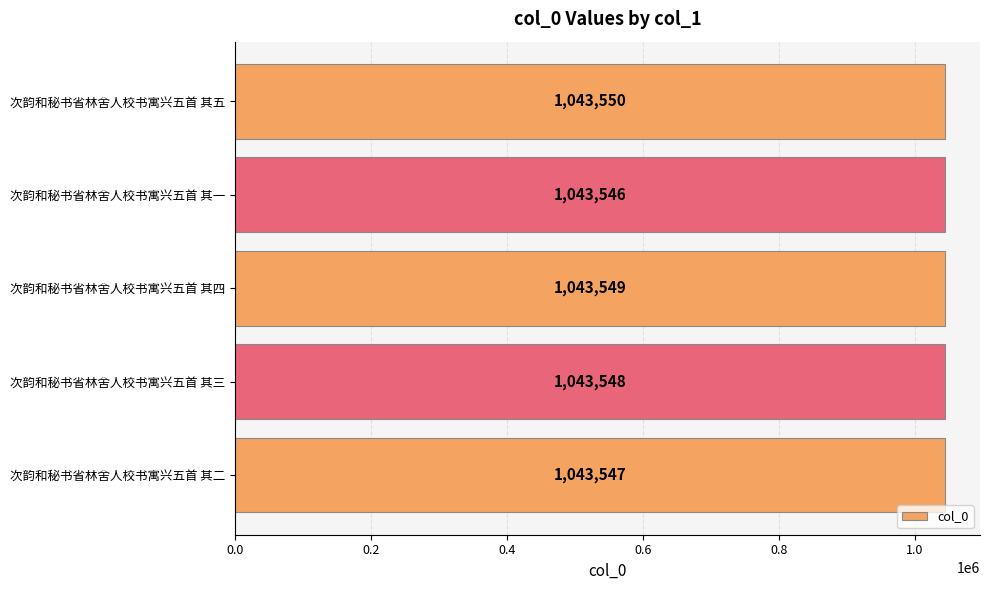

What is the label of the 5th bar from the top?

次韵和秘书省林舍人校书寓兴五首 其二